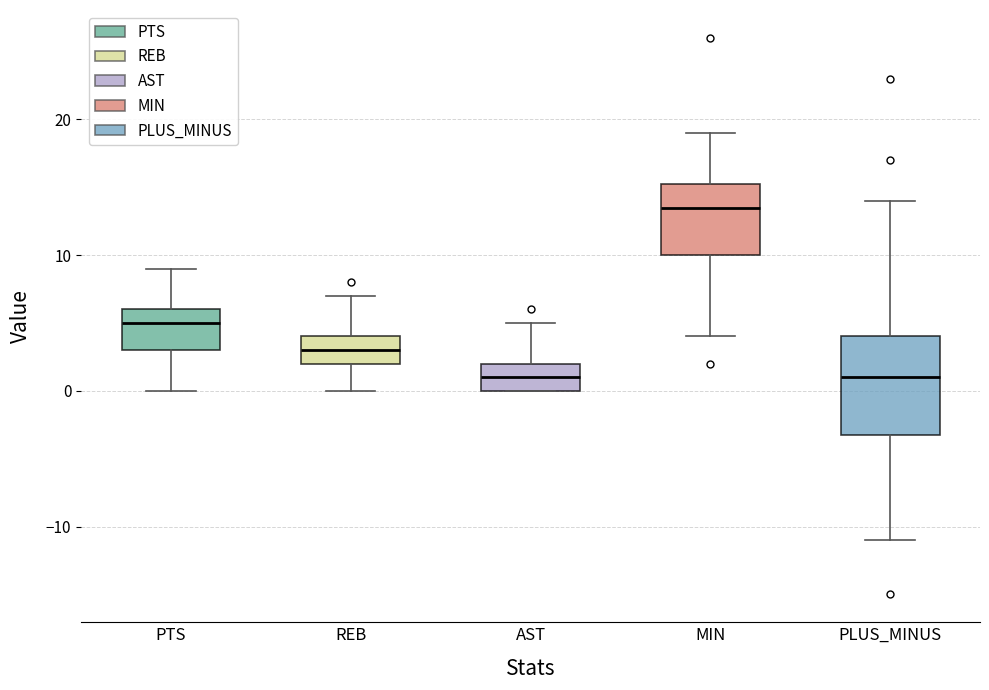

Which box's median line is the highest?

MIN